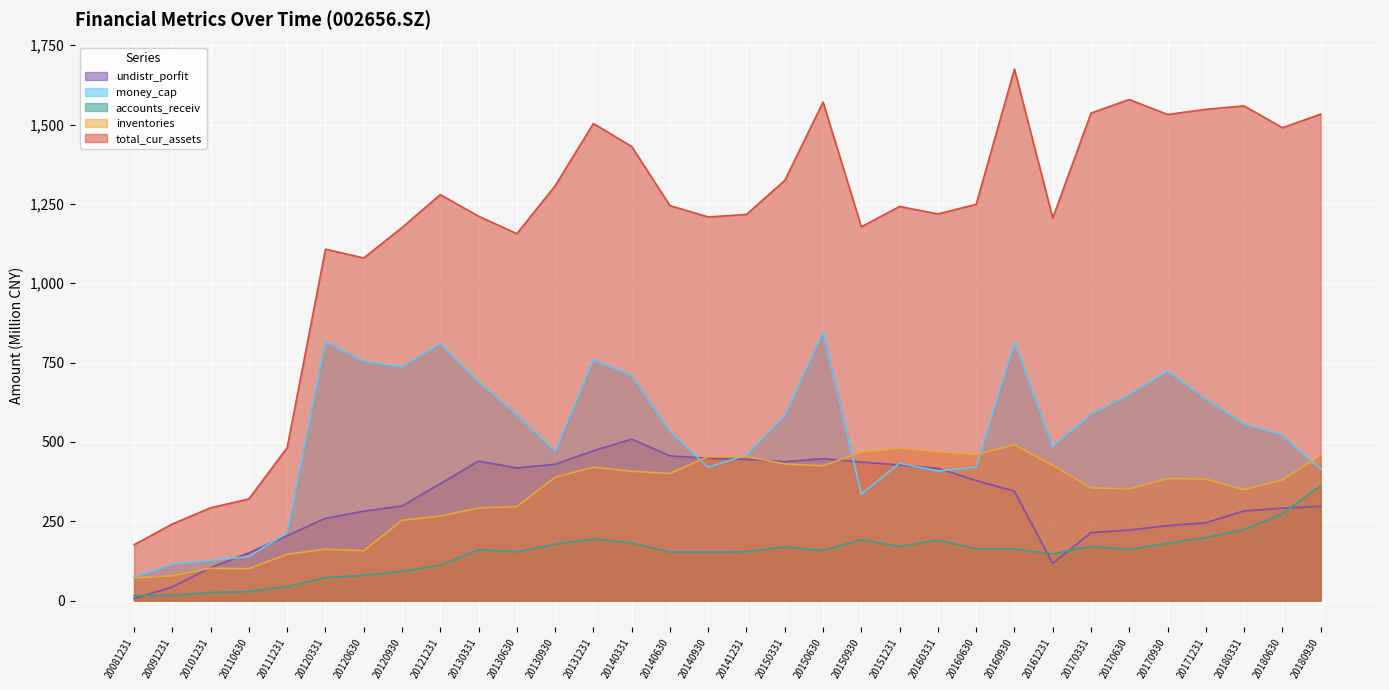

At which category is the sum across all series the highest?

20160930